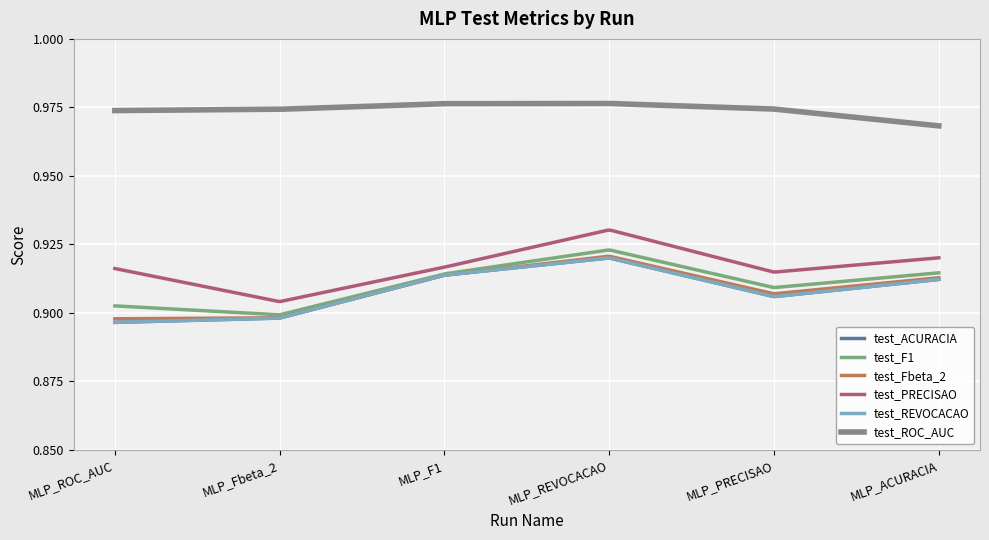

Does the chart display data point markers on the line(s)?

No